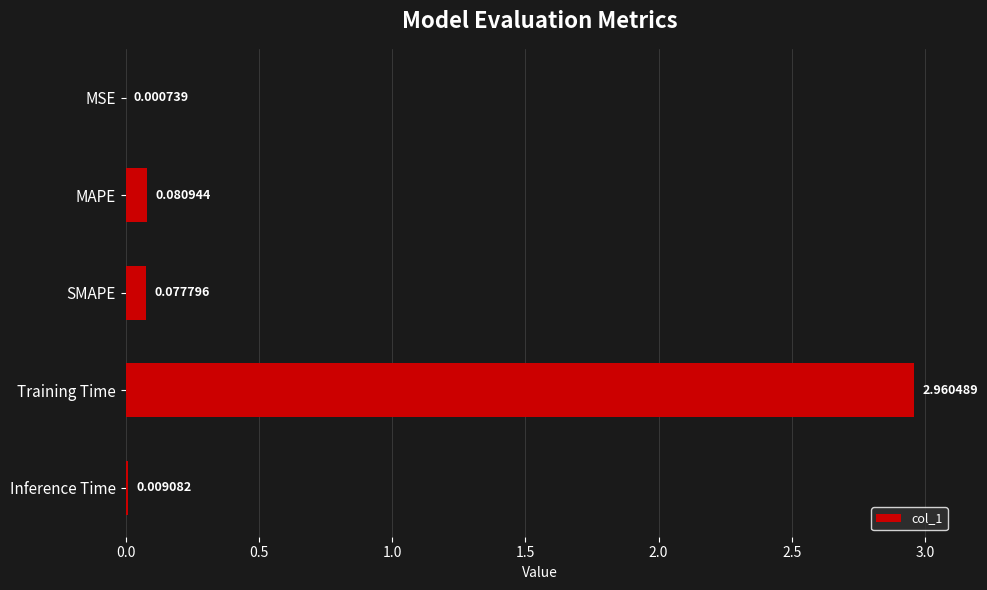

Which label corresponds to the largest value in the chart?

Training Time